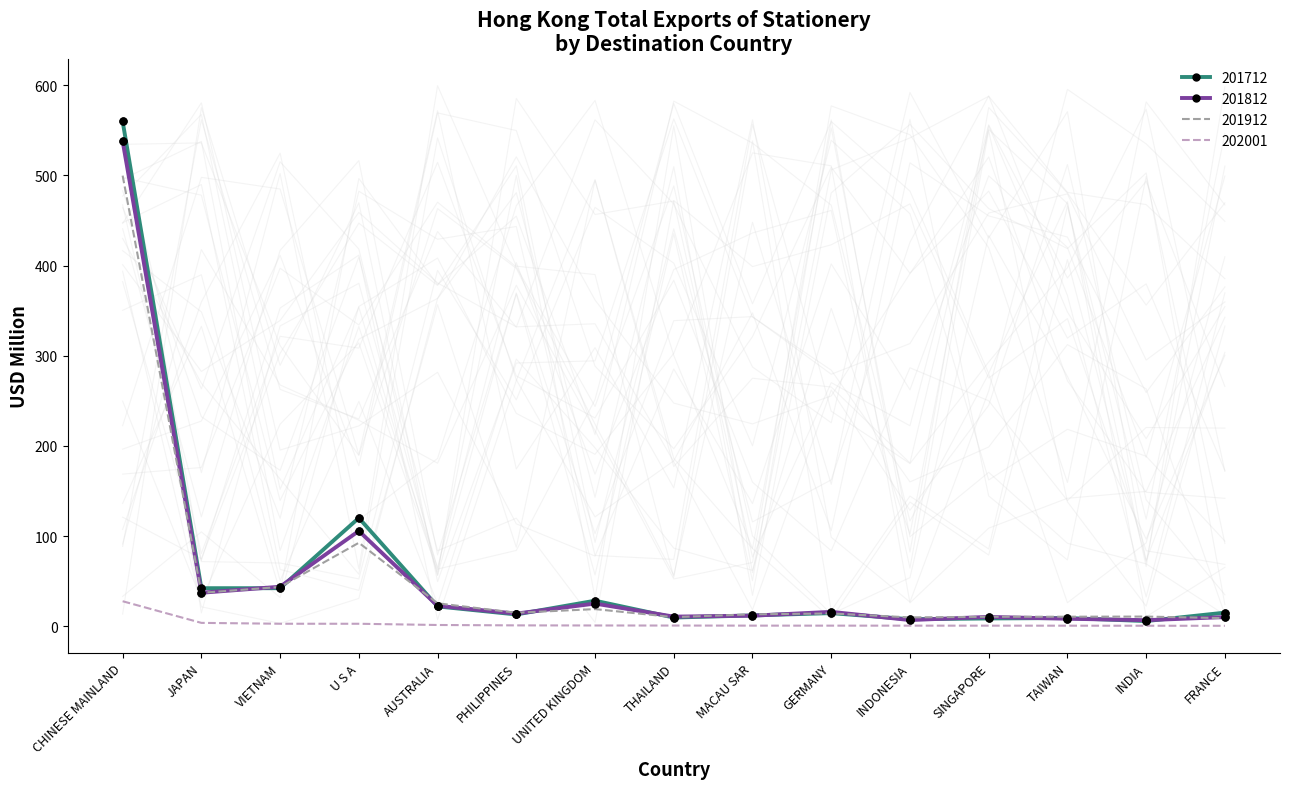

Which series contains the lowest Y value?

201712 points